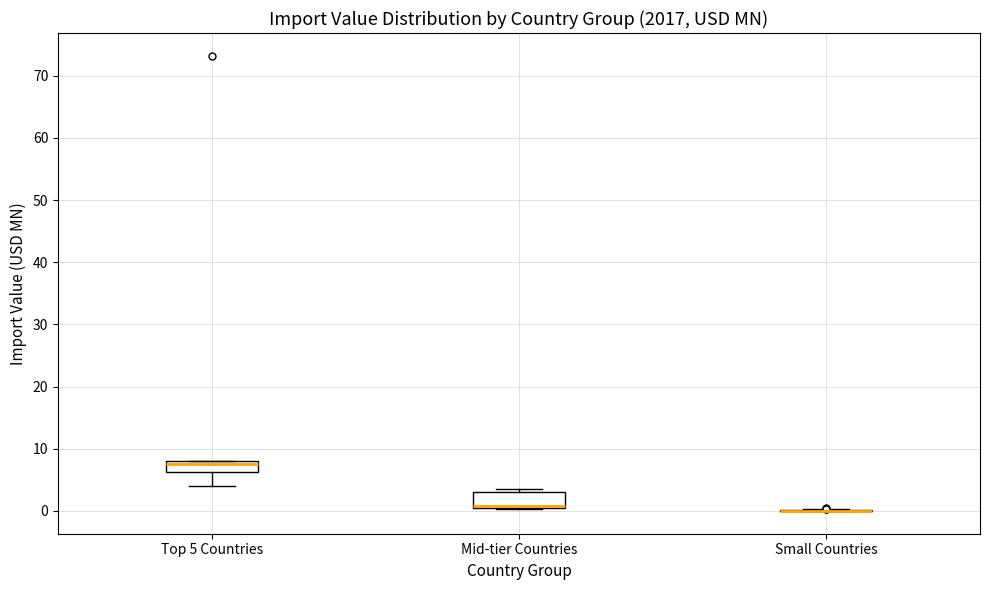

Where is the upper edge of the box for Mid-tier Countries on the y-axis? The values are not printed on the chart, so give them approximately, as read against the axis.

3